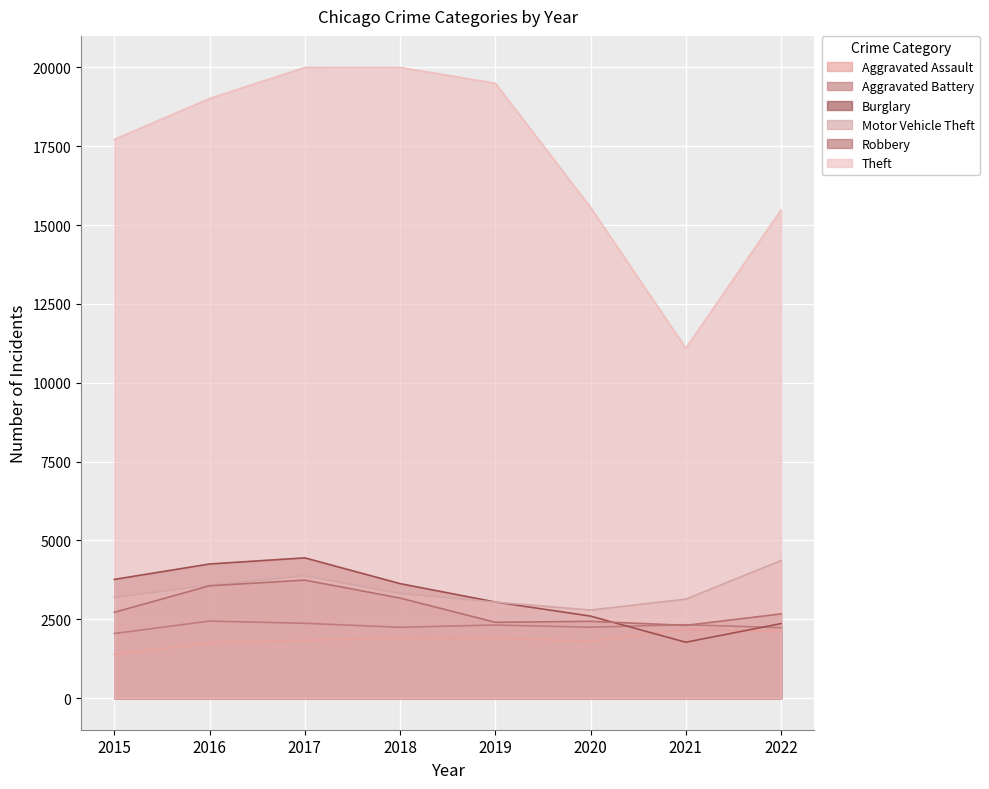

What is the sum of the Aggravated Battery values at 2015 and 2022?

4286